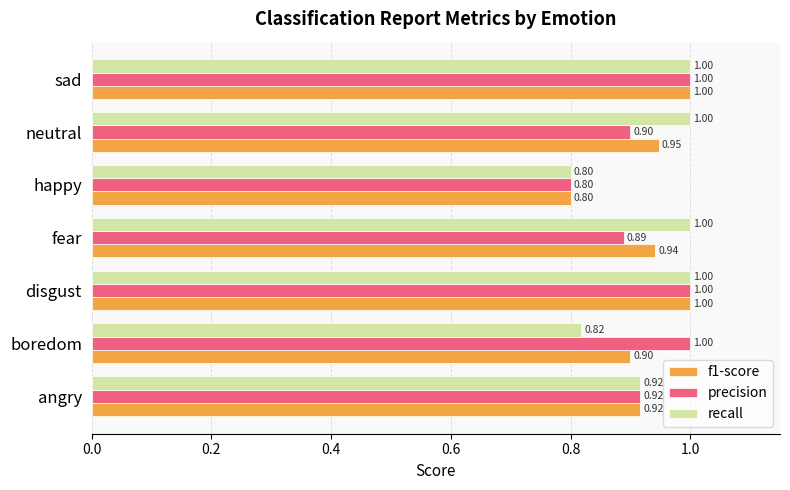

Which series changed the most between neutral and sad?

precision